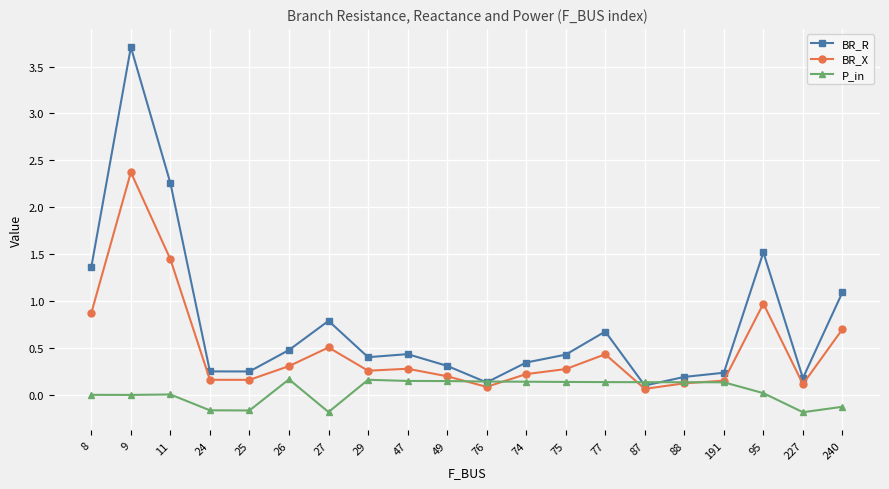

How many series are shown in this chart?

3